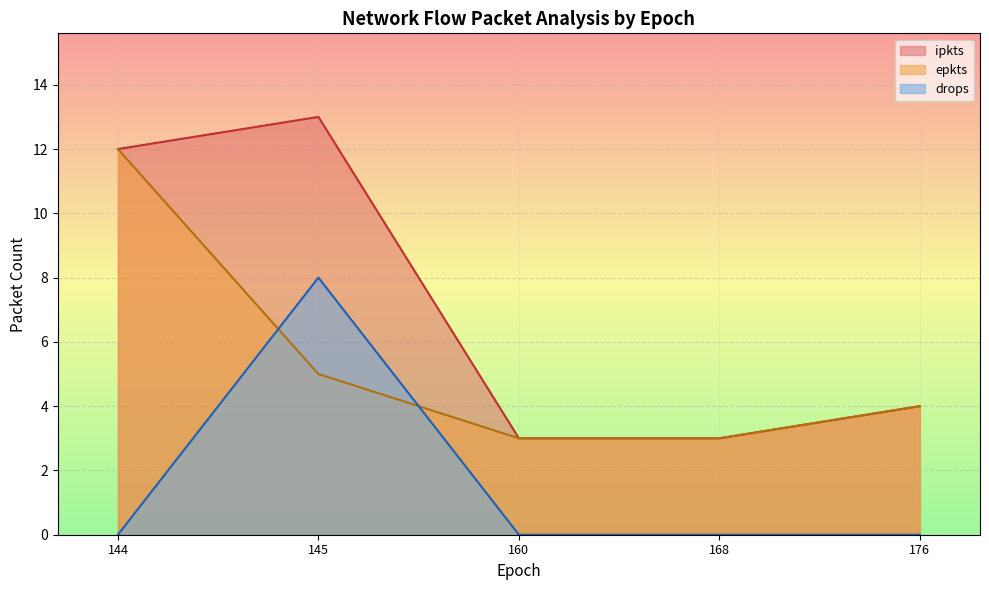

List the series in order of their peak value, lowest first.

drops, epkts, ipkts